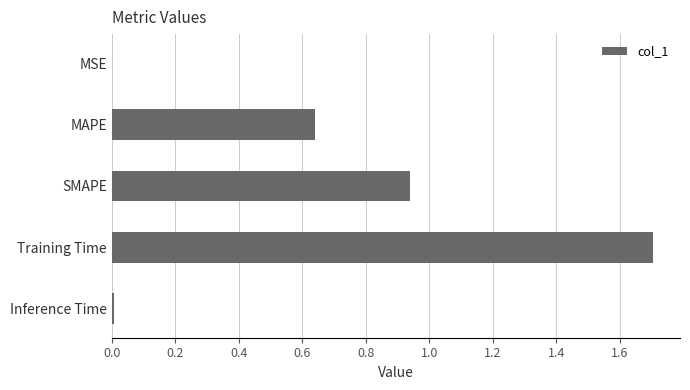

What is the sum of all values?

3.3